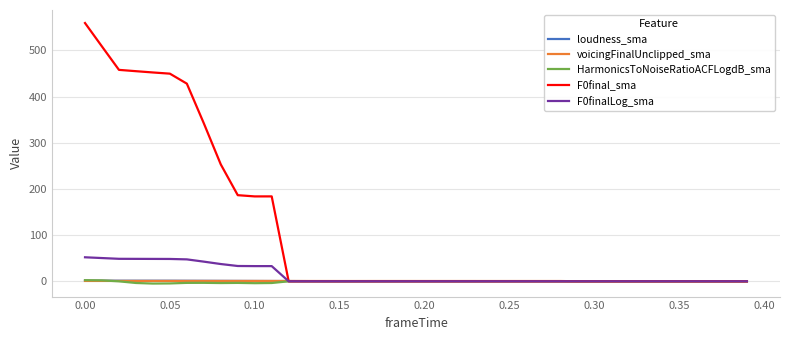

Which series has the largest total across all categories?

F0final_sma